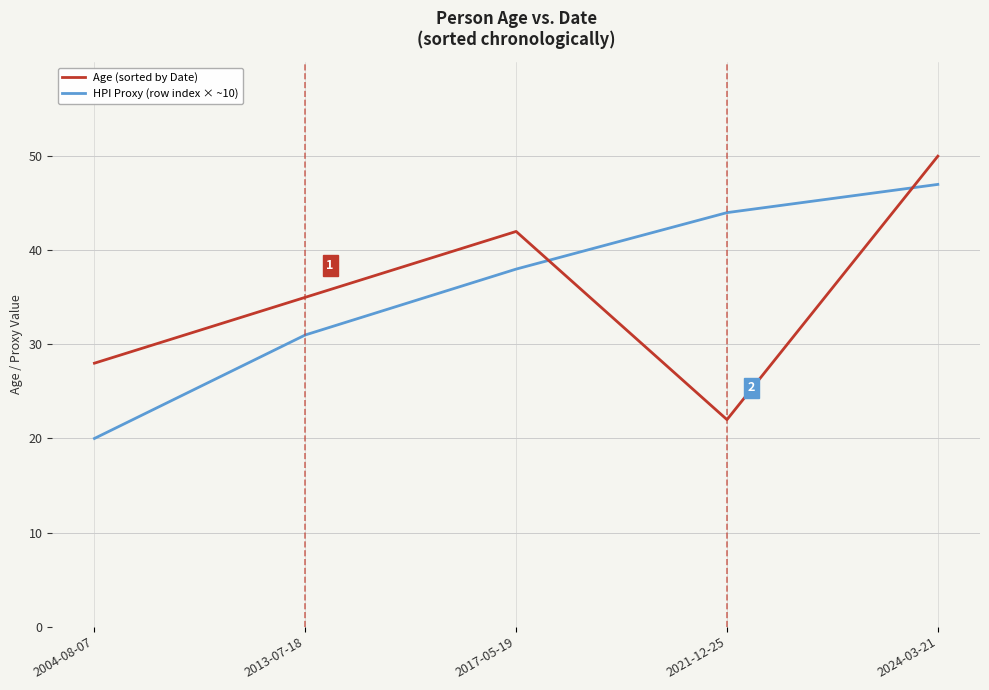

How many lines are shown in the chart?

2